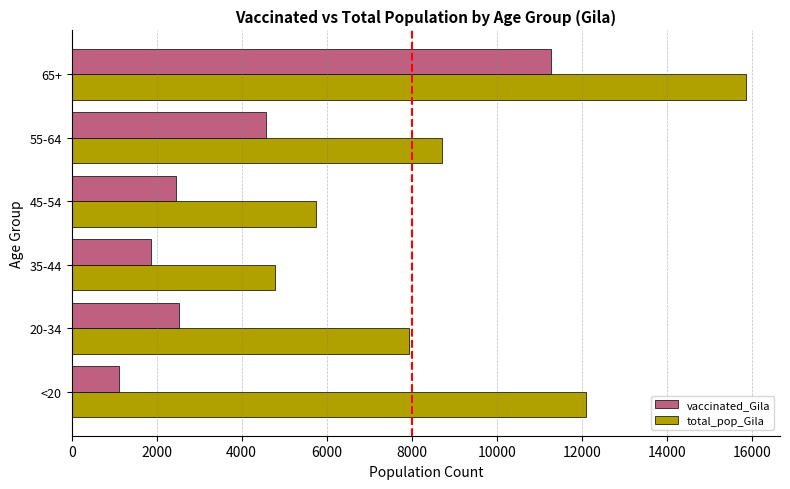

The value of vaccinated_Gila at 65+ is 14729. True or false?

False